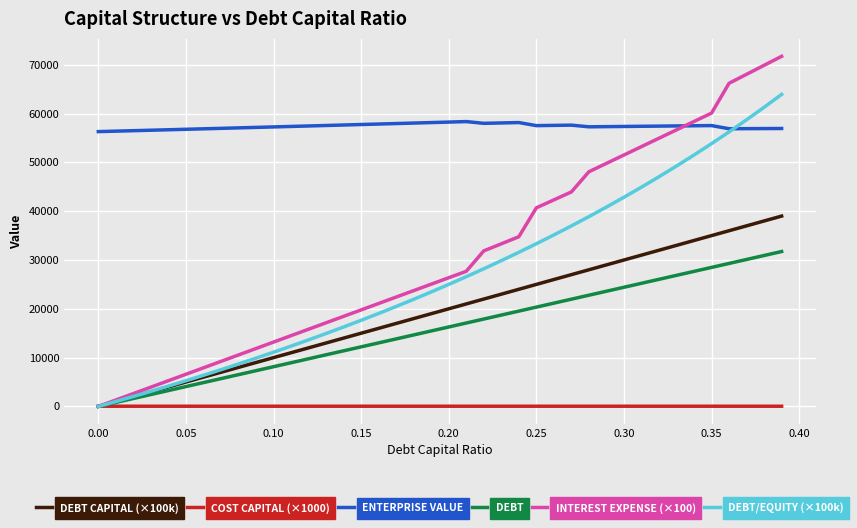

Which series has the largest range (max minus min)?

INTEREST EXPENSE (×100)